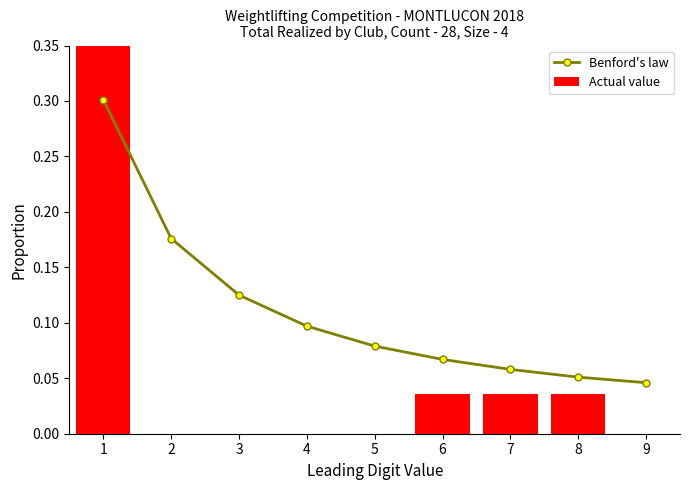

Reading right to left, what are all the values shown in this chart?

Benford's law: 9=0.0	8=0.1	7=0.1	6=0.1	5=0.1	4=0.1	3=0.1	2=0.2	1=0.3
Actual value: 9=0.0	8=0.0	7=0.0	6=0.0	5=0.0	4=0.0	3=0.0	2=0.0	1=0.9